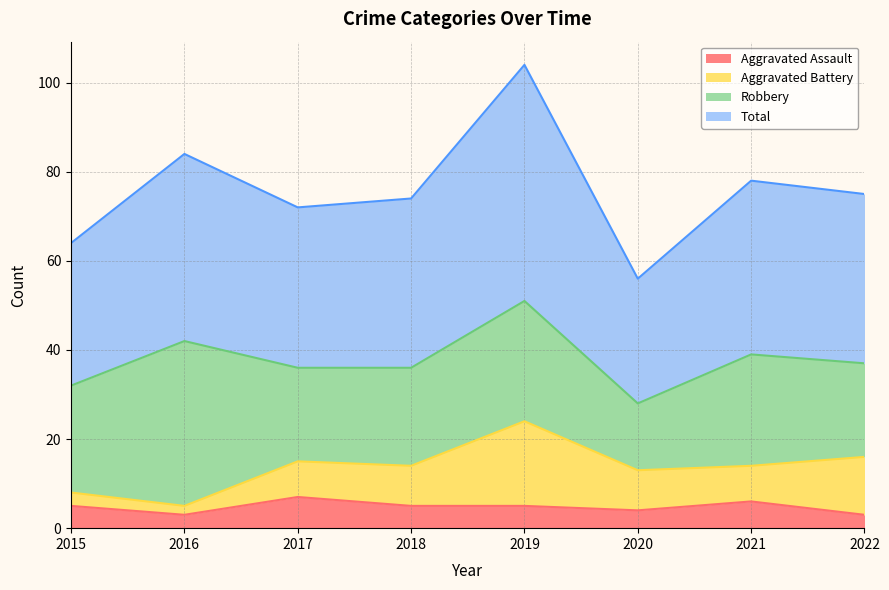

How many interior local peaks does the Total series have?

3